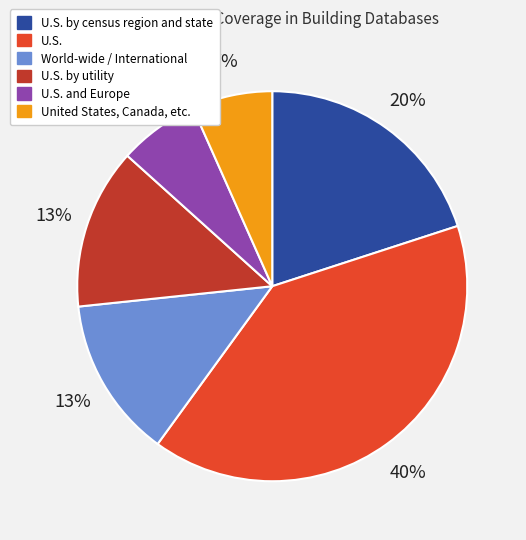

Which has a higher value, U.S. by utility or U.S.?

U.S.